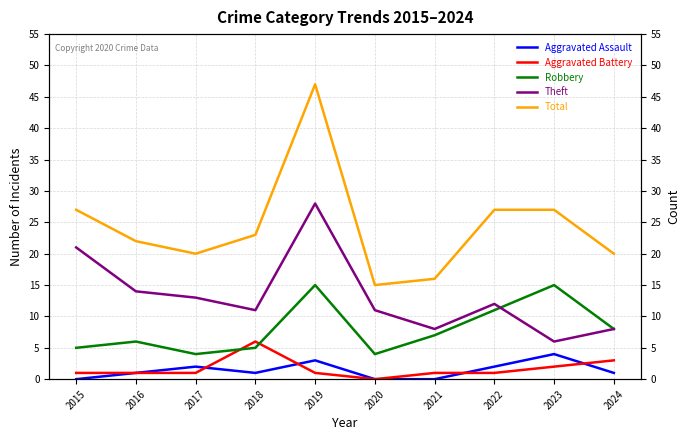

What is the sum of all Aggravated Assault values?

14